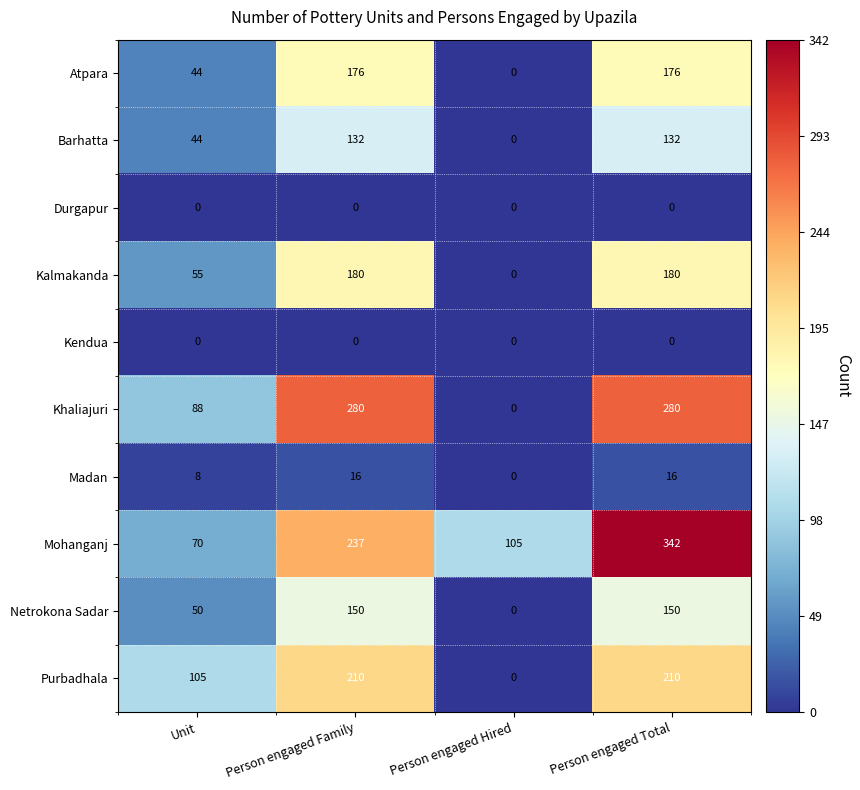

How many data points does each series have?

4